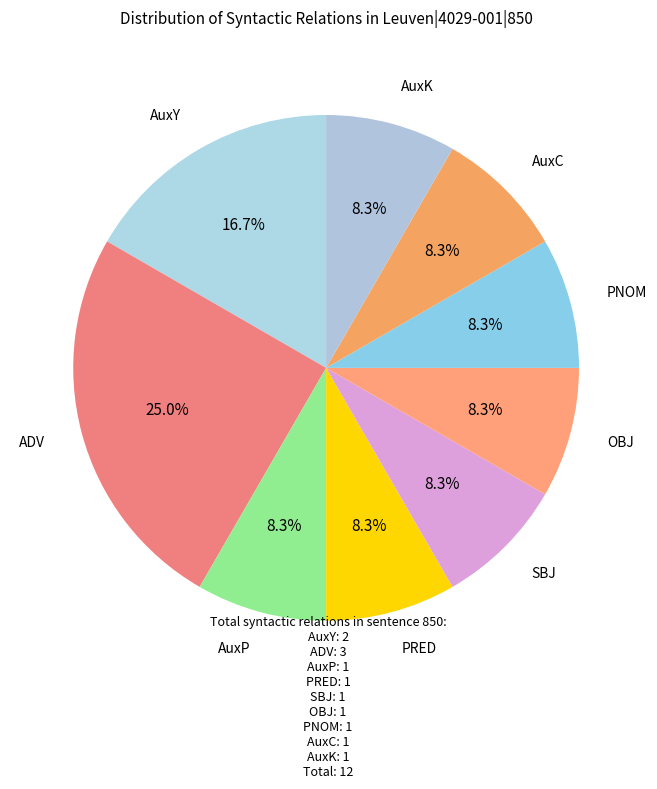

How many slices are in this pie chart?

9